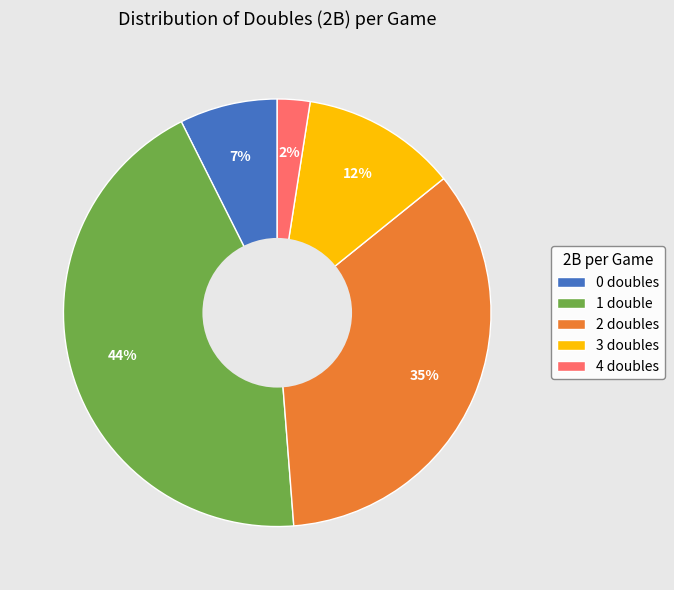

To the nearest percent, what percentage of the pie is 0?

7%